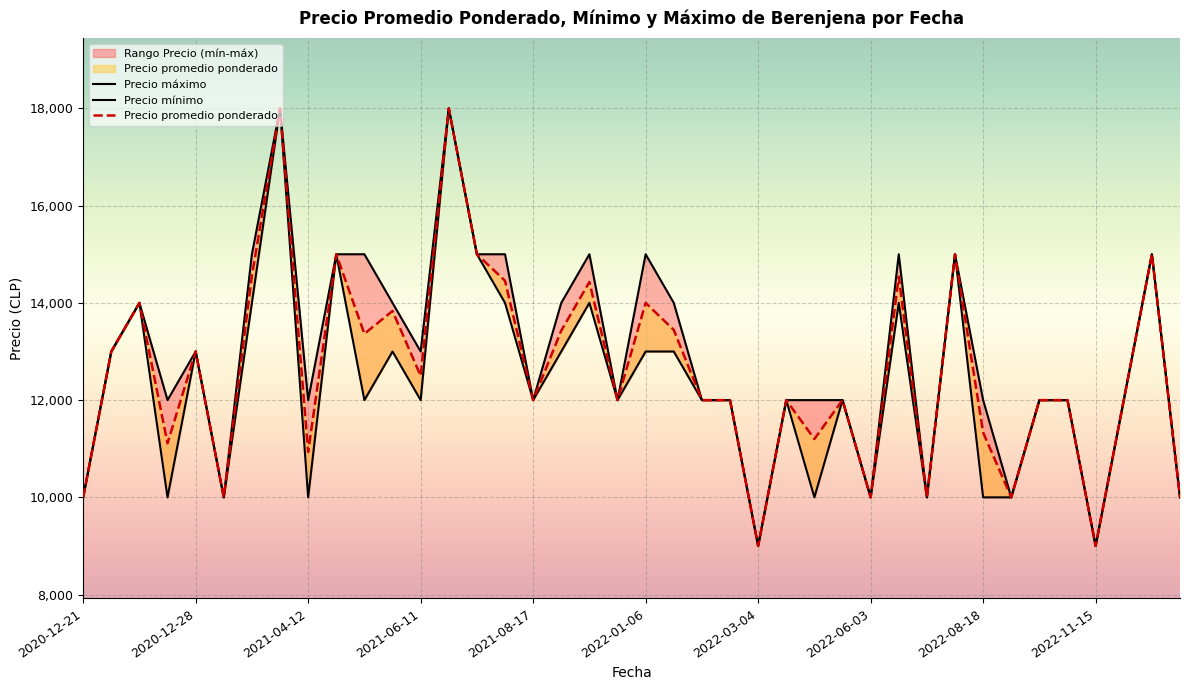

List the series in order of their overall mean, highest first.

Precio maximo, Precio promedio ponderado, Precio minimo